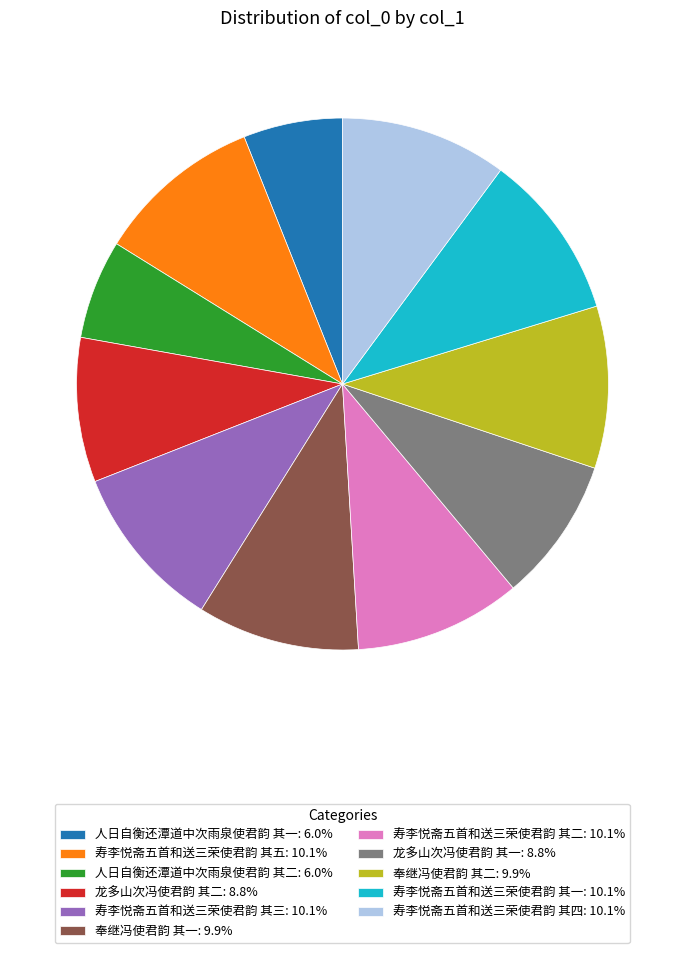

Combined, do 人日自衡还潭道中次雨泉使君韵 其二: 6.0% and 龙多山次冯使君韵 其二: 8.8% account for over 50%?

No